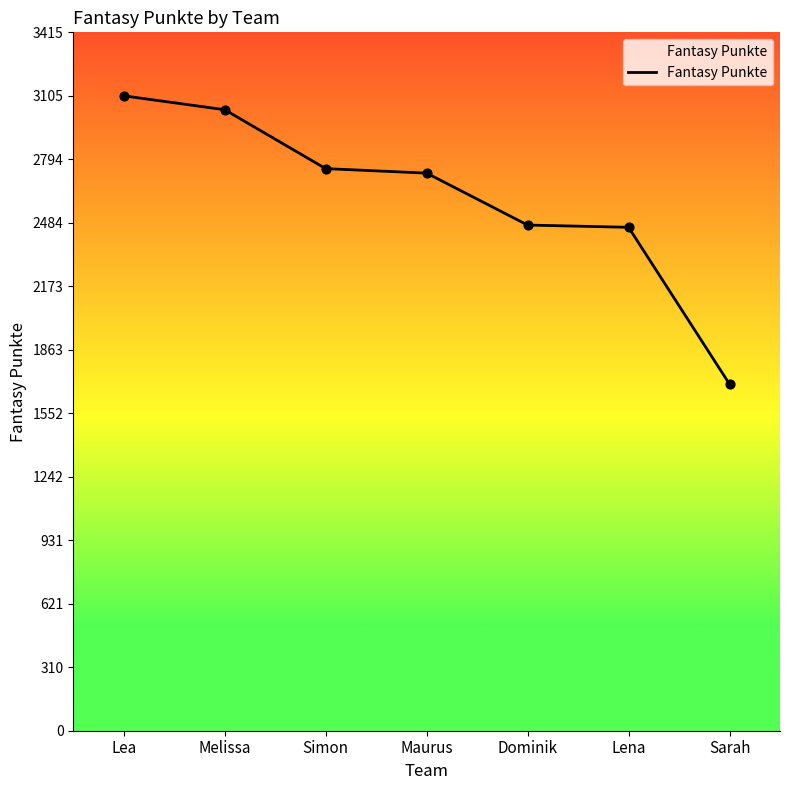

What is the change in value from Lena to Sarah?

-767